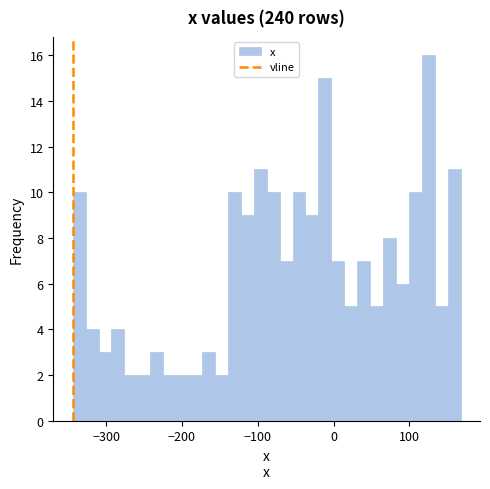

Around what value on the x-axis is the tallest bar? Give the approximate position of its centre, as read against the axis.

130